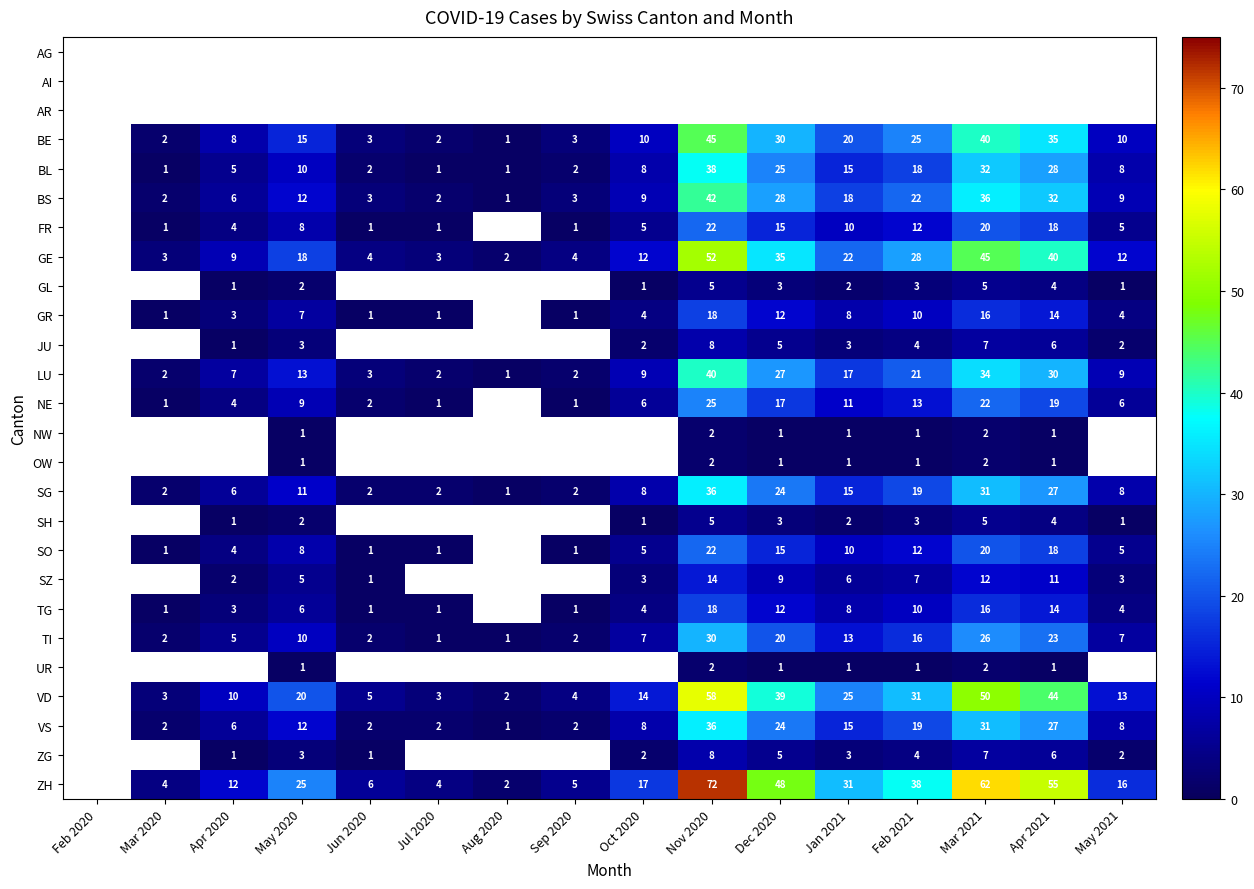

True or false: TI has a value of 3 at Jun 2020.

False